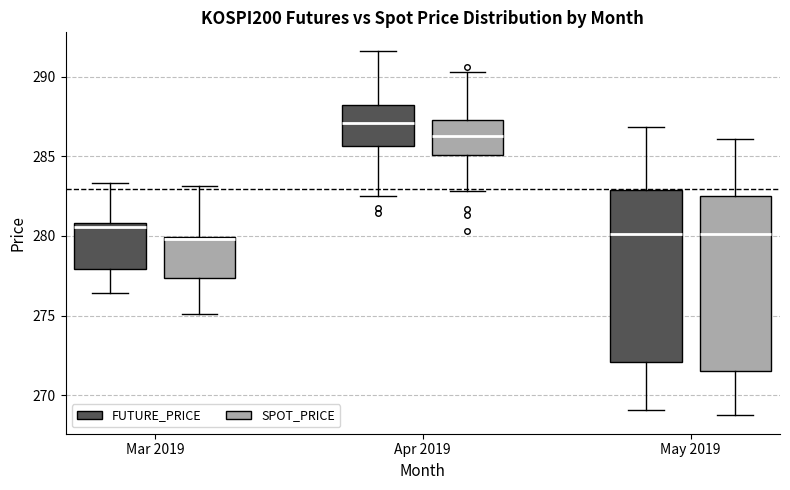

Reading left to right, transcribe this box plot: for each box, give where its median line is, the range the box spans, and where its two whiskers end, as read against the y-axis. The values are not printed on the chart, so give them approximately, as read against the axis.

Mar 2019 (FUTURE_PRICE): median 280.5, box 278.0 to 281.0, whiskers 276.5 to 283.5
Mar 2019 (SPOT_PRICE): median 280.0, box 277.5 to 280.0, whiskers 275.0 to 283.0
Apr 2019 (FUTURE_PRICE): median 287.0, box 285.5 to 288.0, whiskers 282.5 to 291.5
Apr 2019 (SPOT_PRICE): median 286.5, box 285.0 to 287.5, whiskers 283.0 to 290.5
May 2019 (FUTURE_PRICE): median 280.0, box 272.0 to 283.0, whiskers 269.0 to 287.0
May 2019 (SPOT_PRICE): median 280.0, box 271.5 to 282.5, whiskers 268.5 to 286.0